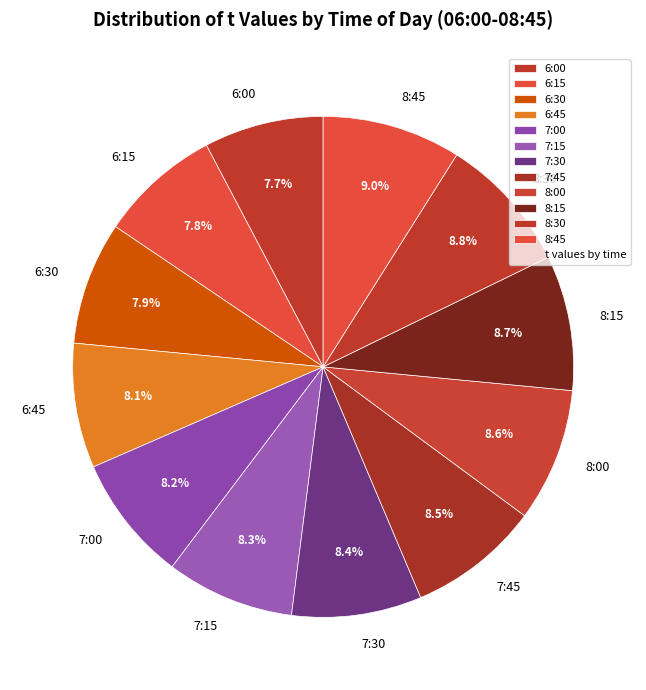

What is the total percentage of 6:30 and 6:45?

16.0%